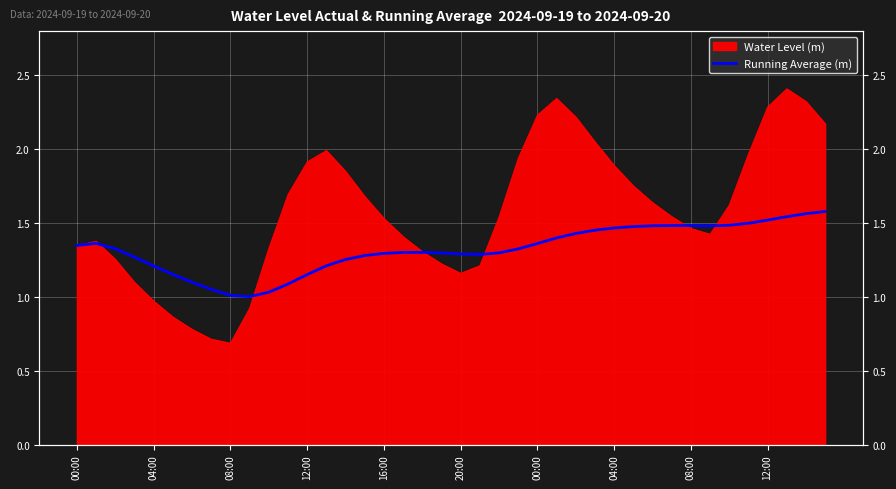

How many interior local valleys (lower than both neighbors) does the data have?

3